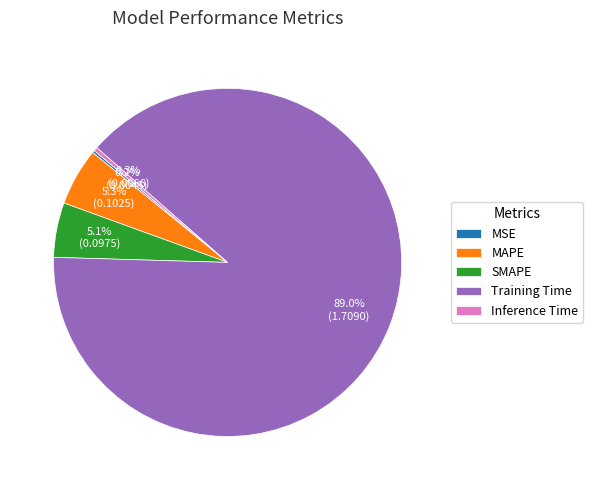

To the nearest percent, what is the difference between the largest and smallest slice percentages?

89%